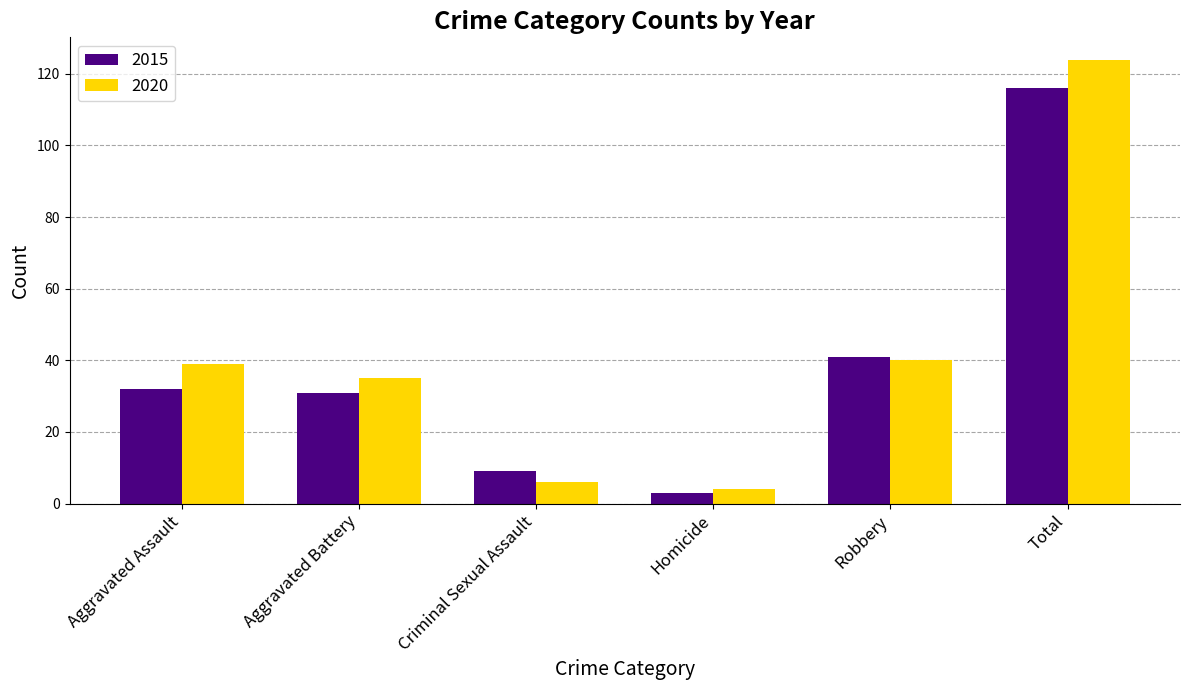

Which series has the widest spread of values?

2020